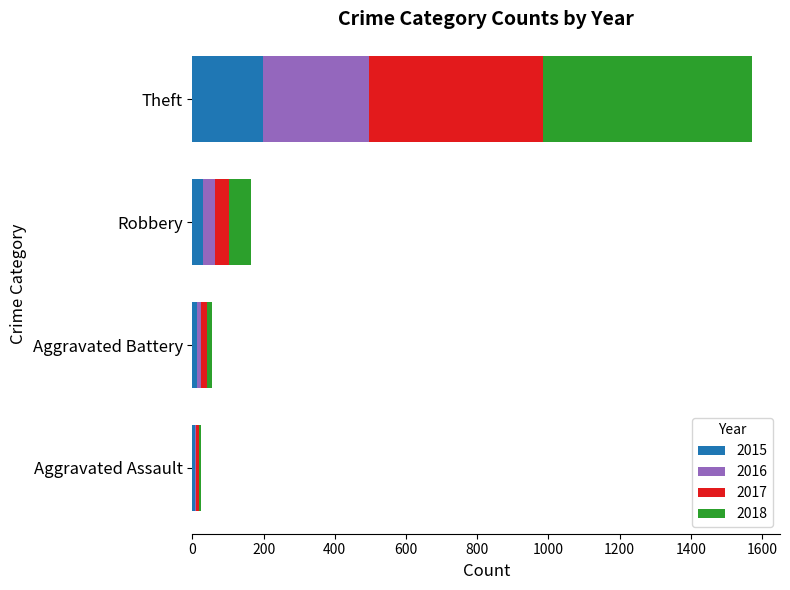

At which category is the sum across all series the highest?

Theft